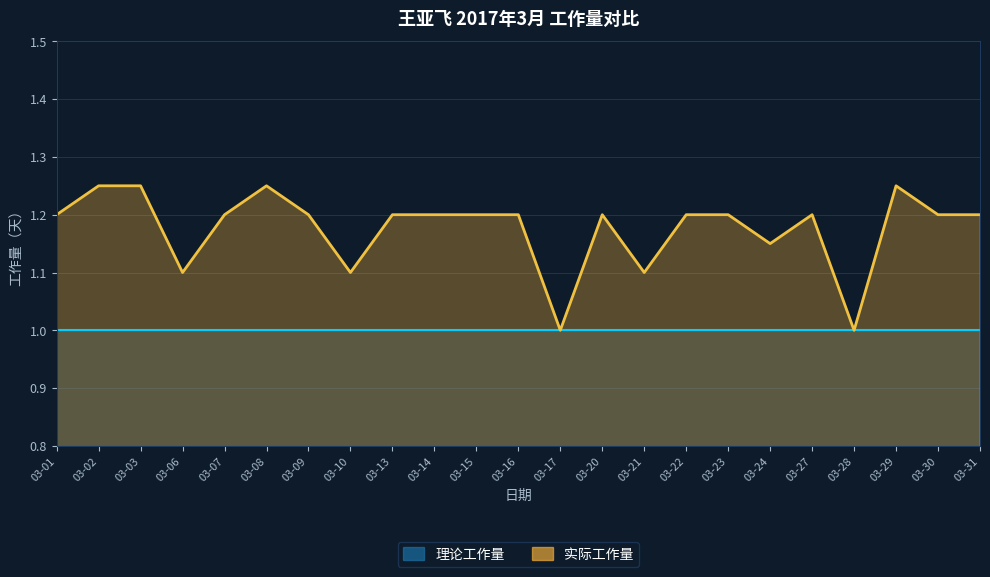

What is the value of the 18th point from the left?

1.1